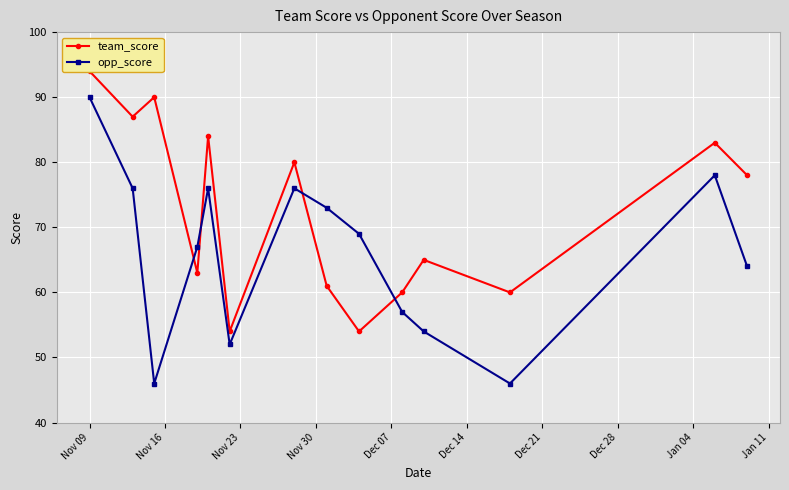

How many data points does each series have?

14